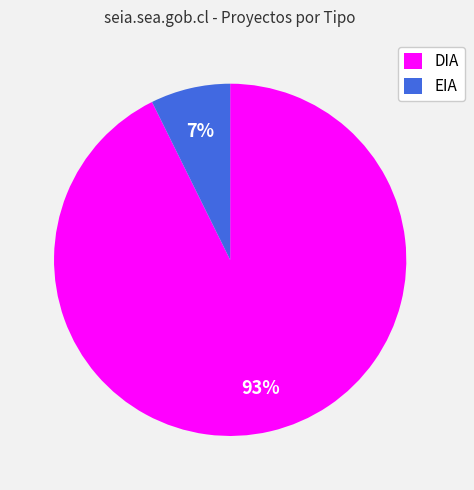

True or false: DIA accounts for 93% of the total.

True